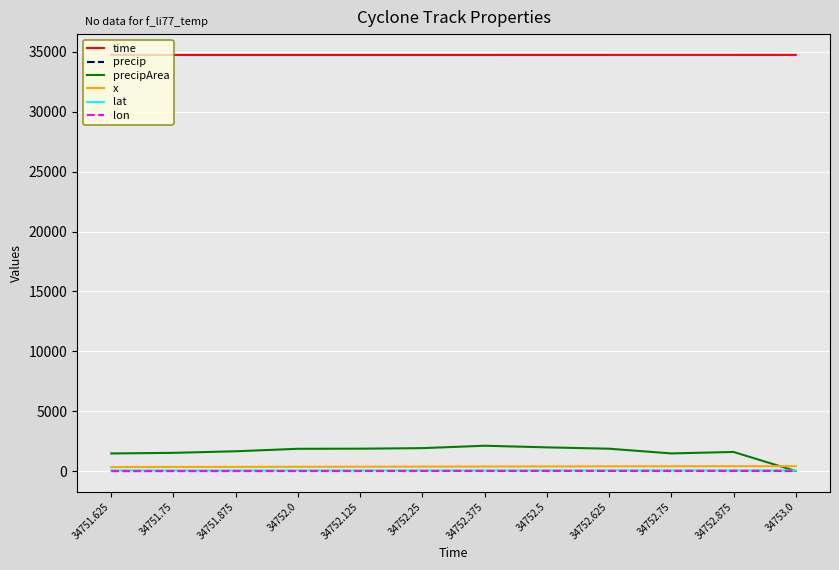

What is the difference between the second highest and minimum values in the precipArea series?

1976.0